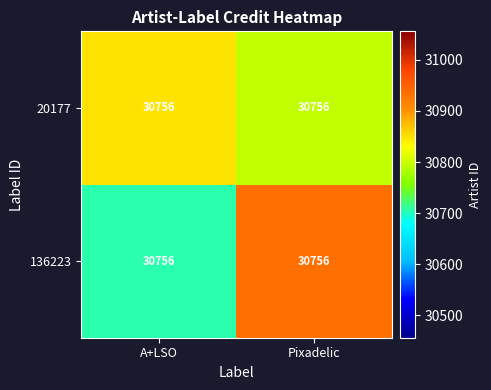

What is the average value of the 136223 series?

30821.1